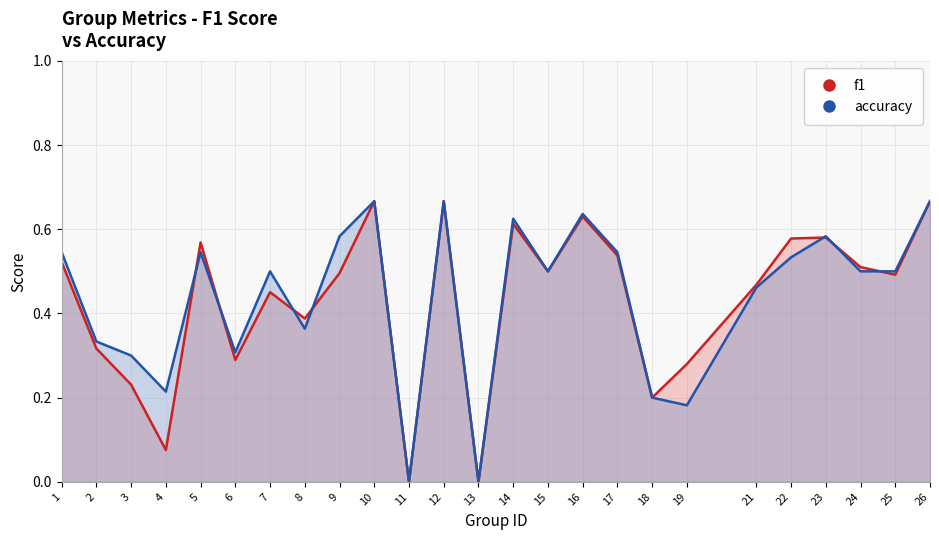

What is the value of the f1 point at the 21st from the left?

0.6